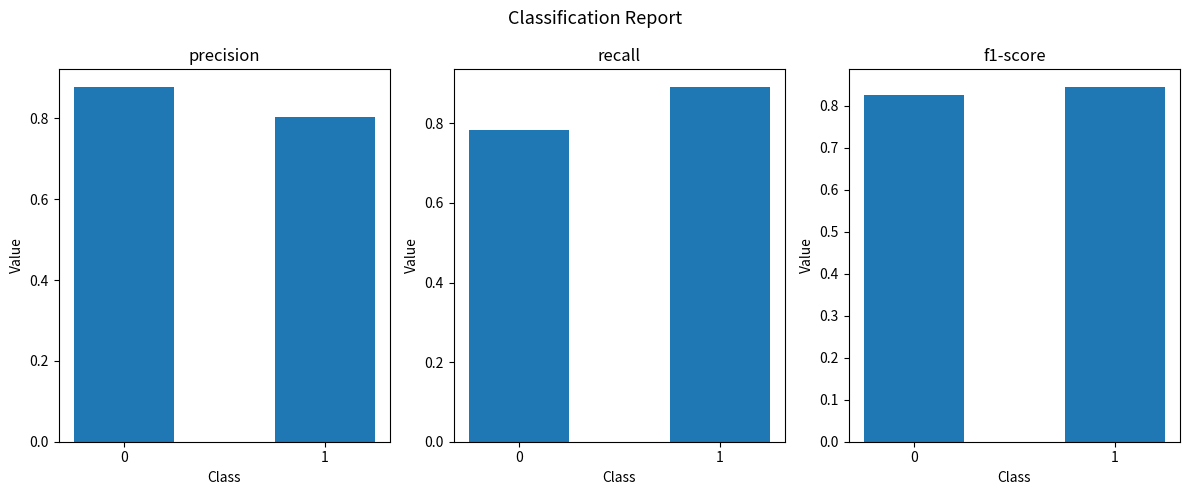

Count the f1-score values in the range 0 to 1.

2